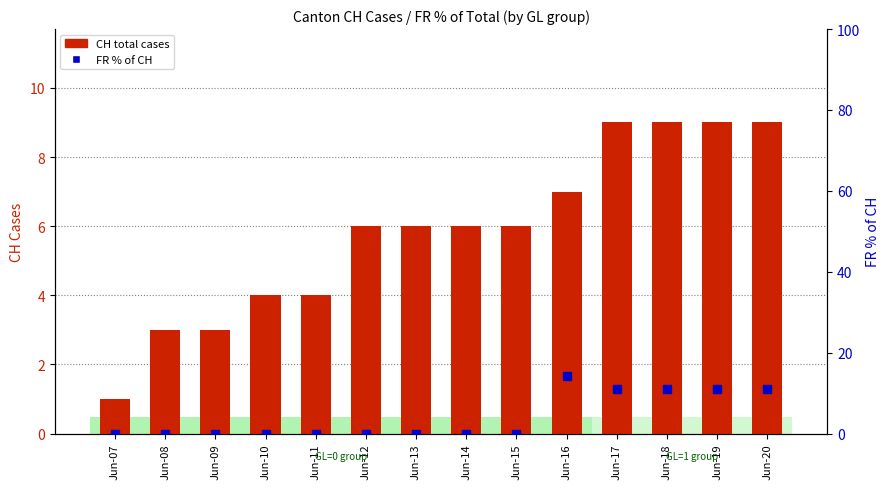

Rank the categories by CH (total cases) value from lowest to highest.

Jun-07, Jun-08, Jun-09, Jun-10, Jun-11, Jun-12, Jun-13, Jun-14, Jun-15, Jun-16, Jun-17, Jun-18, Jun-19, Jun-20